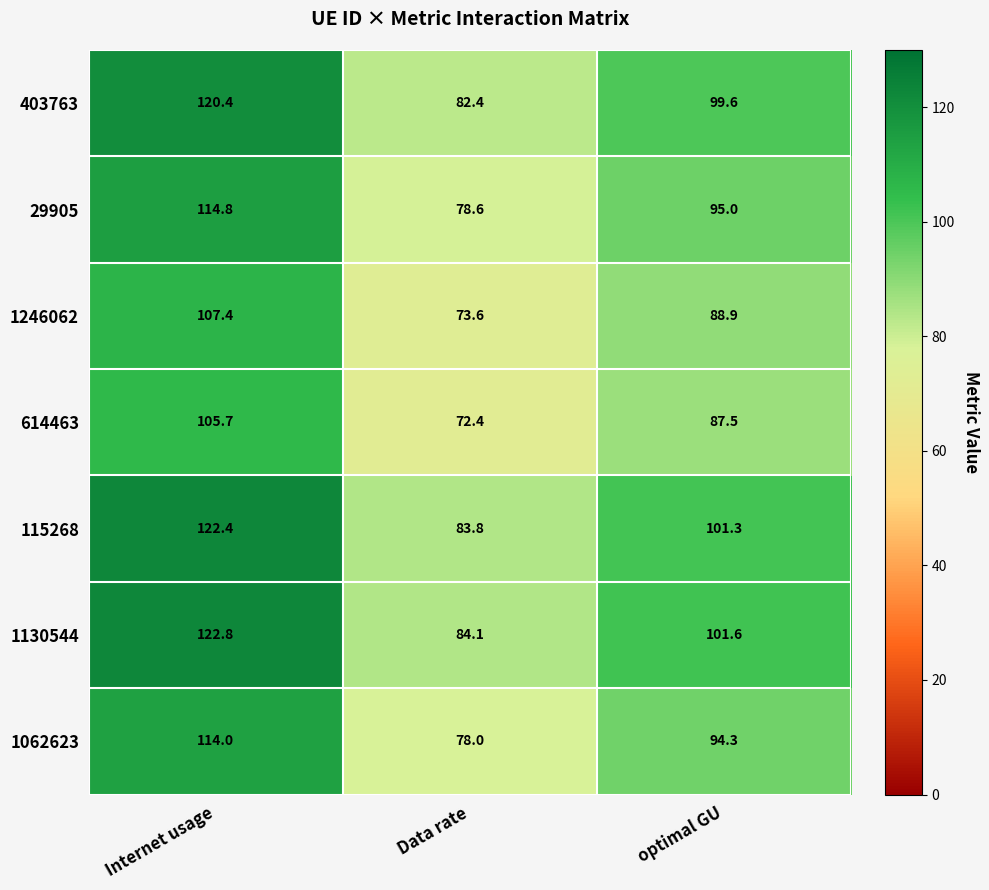

How many categories are shown in the chart?

3